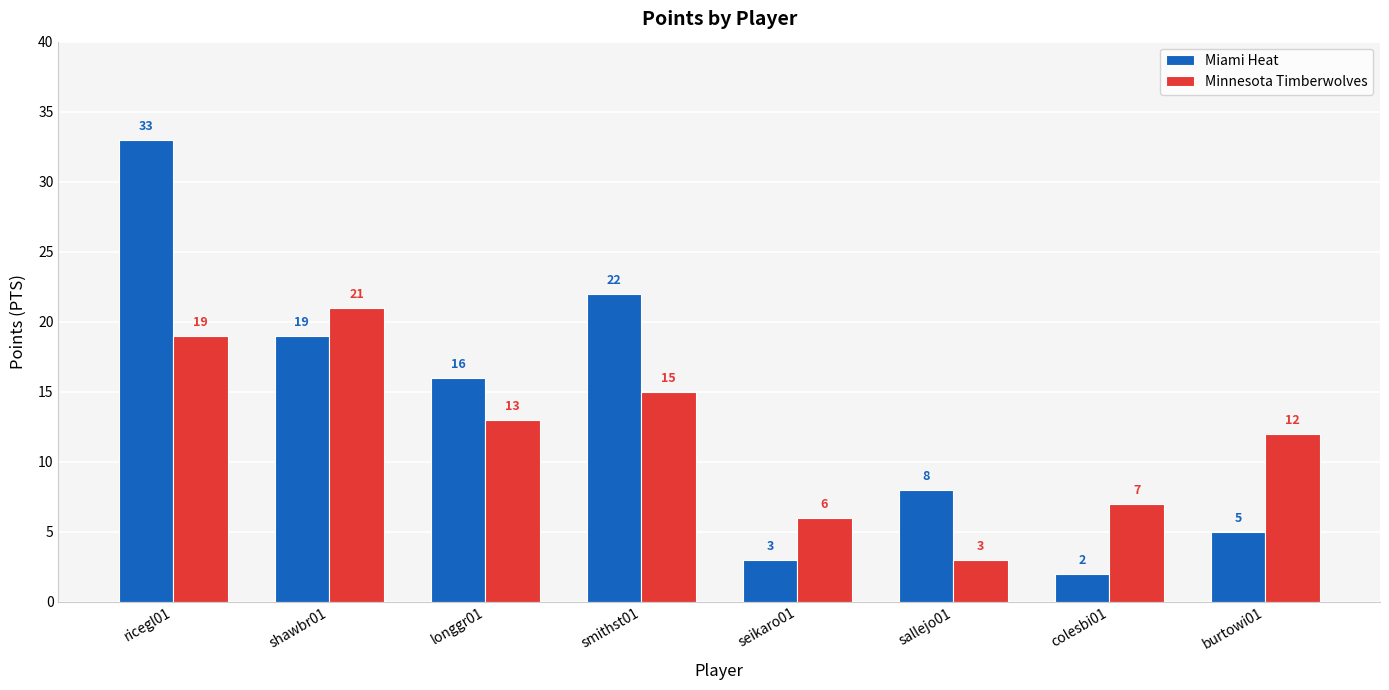

Where does the Minnesota Timberwolves series first go above 13?

ricegl01